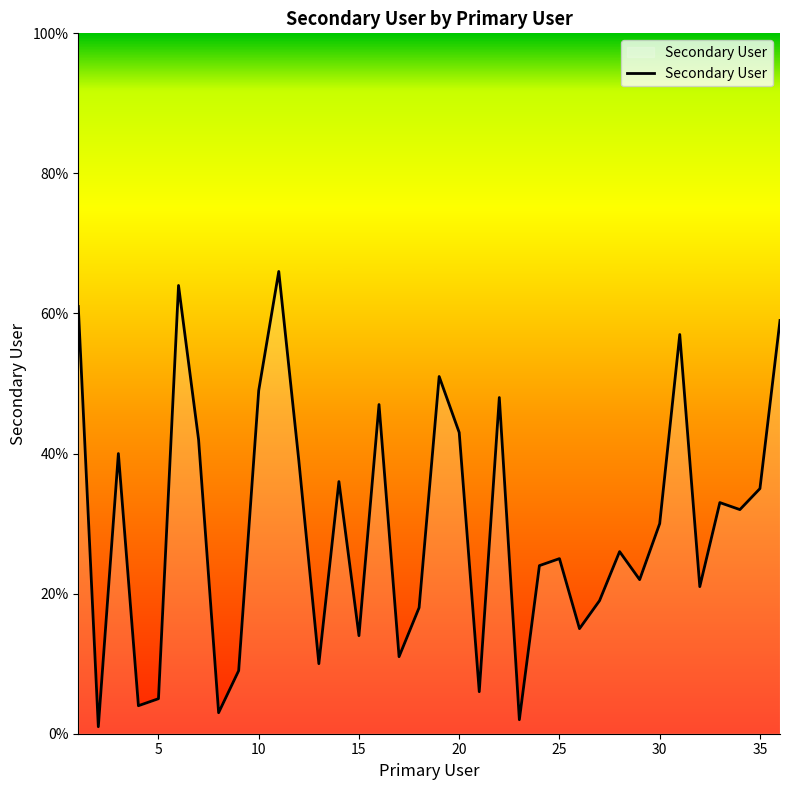

What is the greatest value displayed?

66